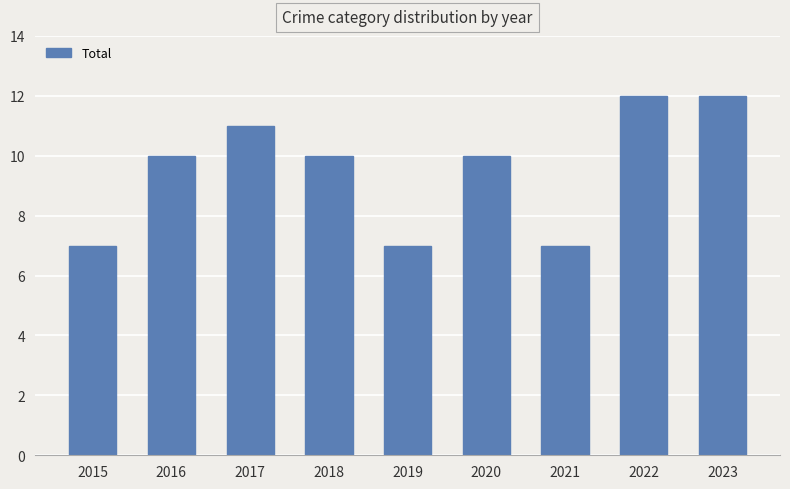

Read the value at 2015.

7